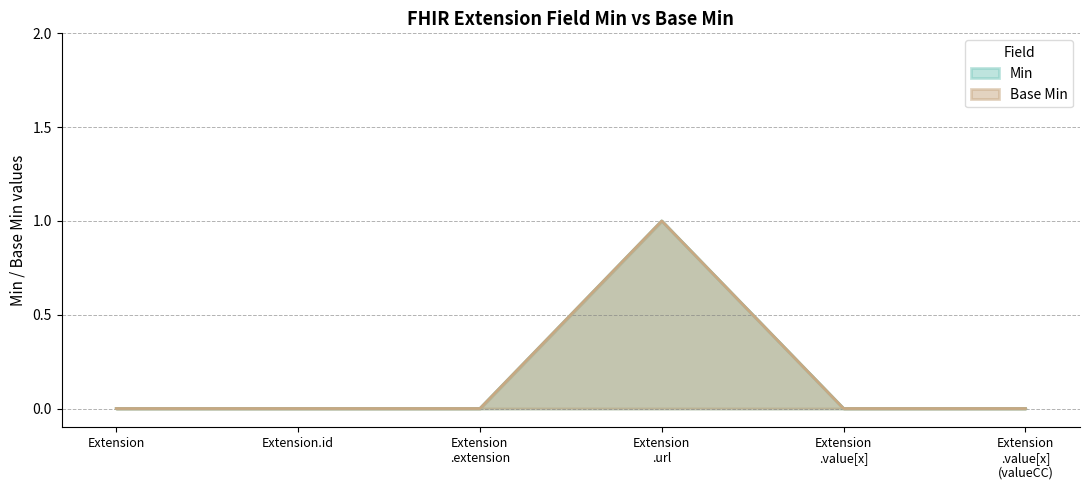

Which series changed the most between Extension and Extension .extension?

Min